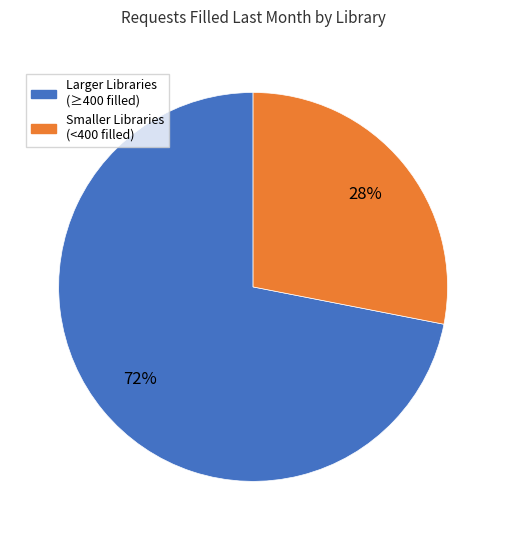

Is there any slice that represents more than half of the pie?

Yes